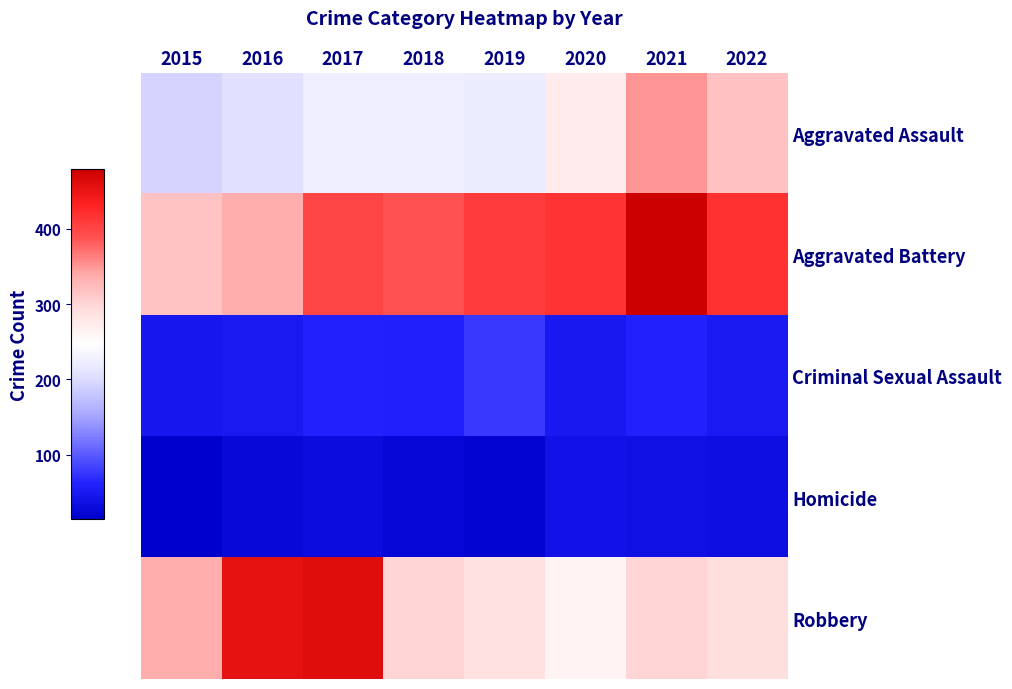

What is the maximum value shown in the chart?

479